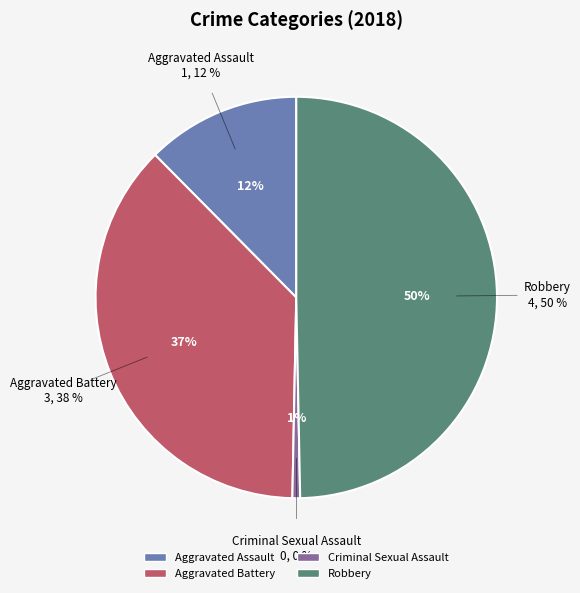

To the nearest percent, what is the combined percentage of Robbery and Criminal Sexual Assault?

50%